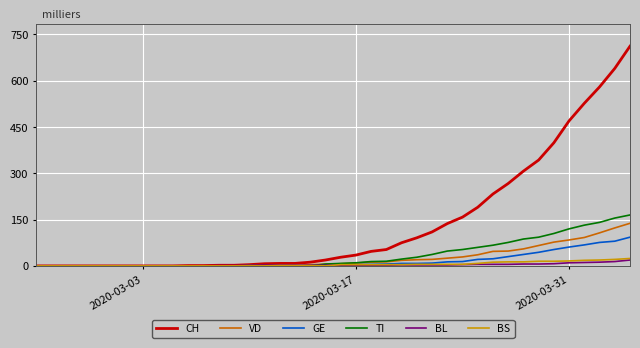

Which series has the largest total across all categories?

CH